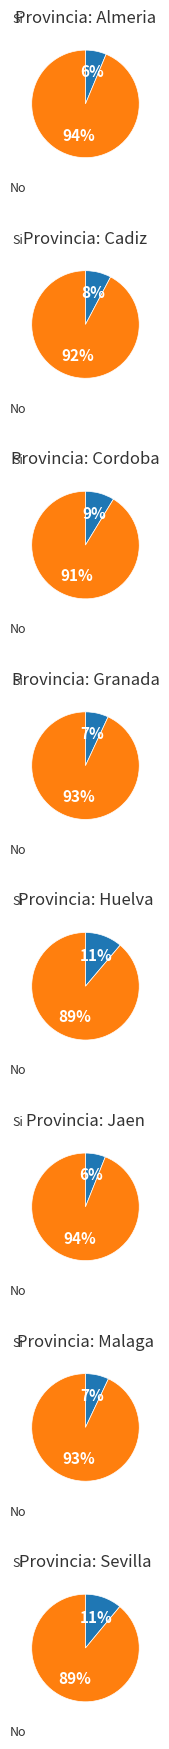

Rank the series at Huelva from lowest to highest value.

Si, No